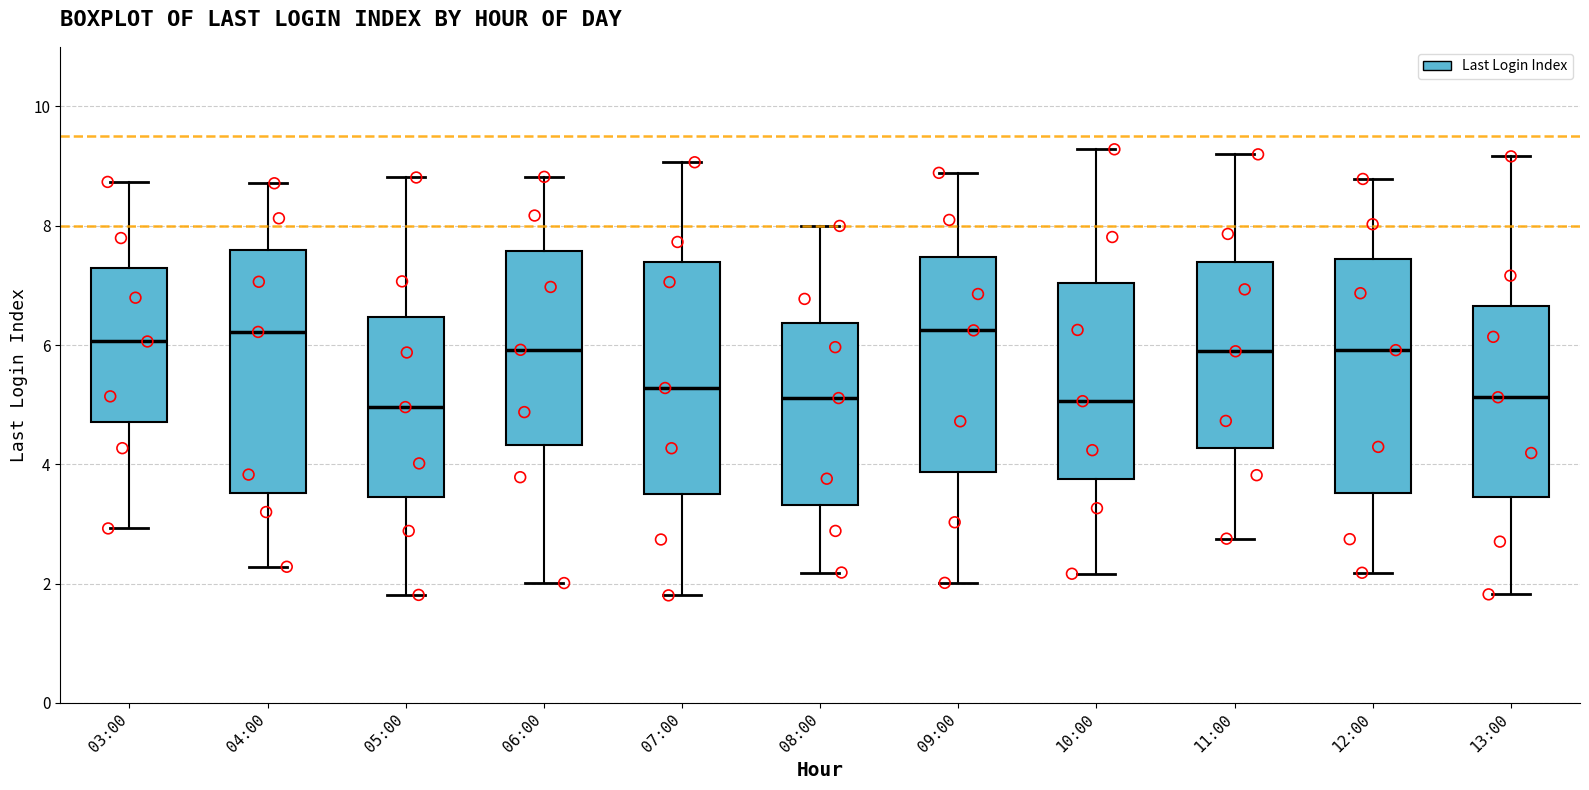

Reading left to right, transcribe this box plot: for each box, give where its median line is, the range the box spans, and where its two whiskers end, as read against the y-axis. The values are not printed on the chart, so give them approximately, as read against the axis.

03:00: median 6.0, box 4.8 to 7.2, whiskers 3.0 to 8.8
04:00: median 6.2, box 3.6 to 7.6, whiskers 2.2 to 8.8
05:00: median 5.0, box 3.4 to 6.4, whiskers 1.8 to 8.8
06:00: median 6.0, box 4.4 to 7.6, whiskers 2.0 to 8.8
07:00: median 5.2, box 3.6 to 7.4, whiskers 1.8 to 9.0
08:00: median 5.2, box 3.4 to 6.4, whiskers 2.2 to 8.0
09:00: median 6.2, box 3.8 to 7.4, whiskers 2.0 to 8.8
10:00: median 5.0, box 3.8 to 7.0, whiskers 2.2 to 9.2
11:00: median 5.8, box 4.2 to 7.4, whiskers 2.8 to 9.2
12:00: median 6.0, box 3.6 to 7.4, whiskers 2.2 to 8.8
13:00: median 5.2, box 3.4 to 6.6, whiskers 1.8 to 9.2